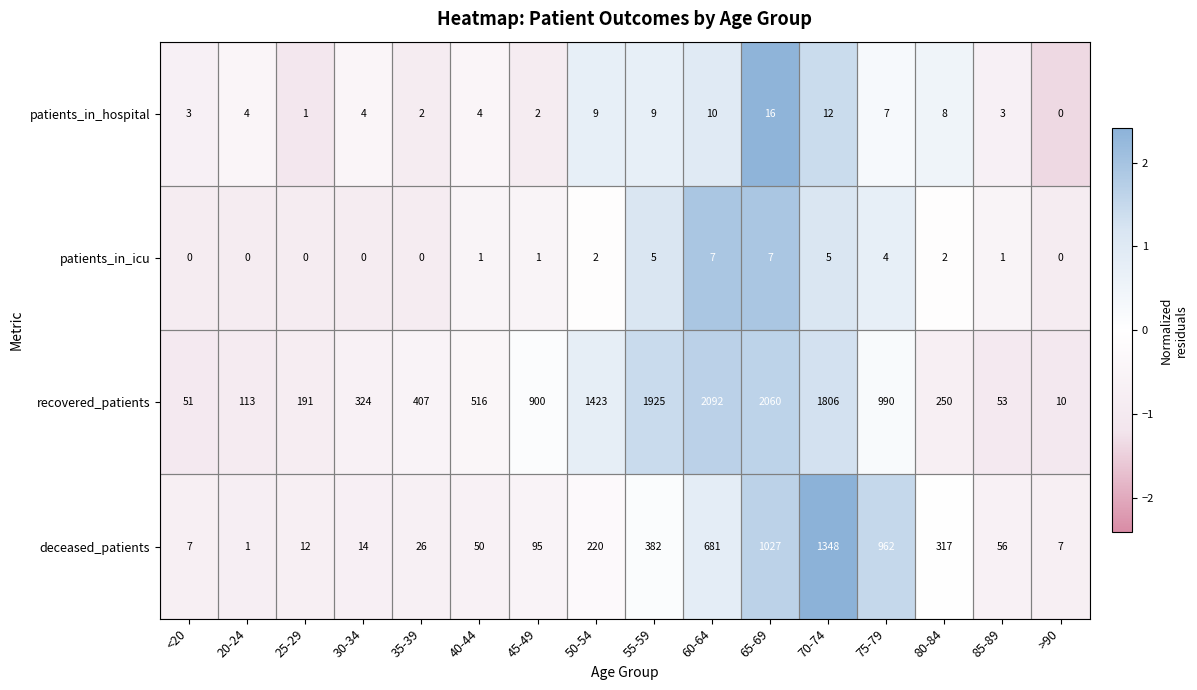

Where is deceased_patients nearest to the value 674?

60-64